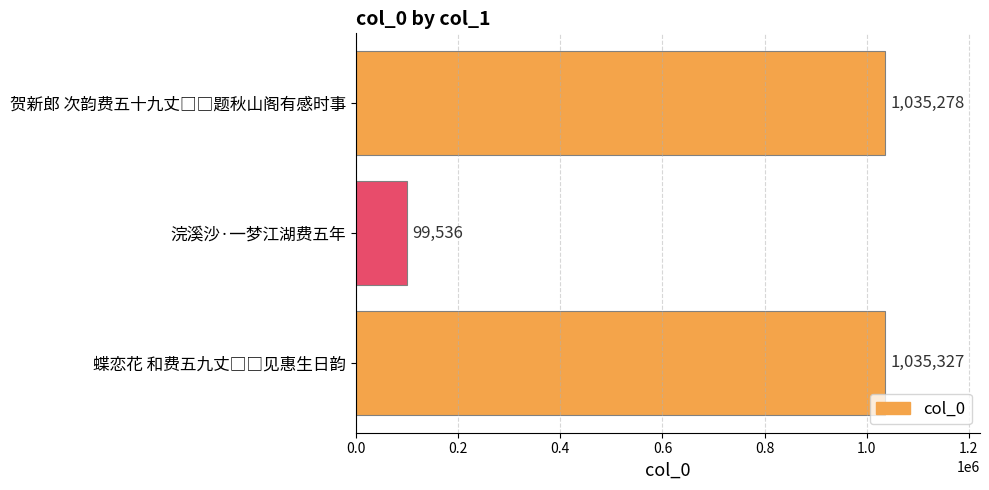

How many values are below 1035278?

1